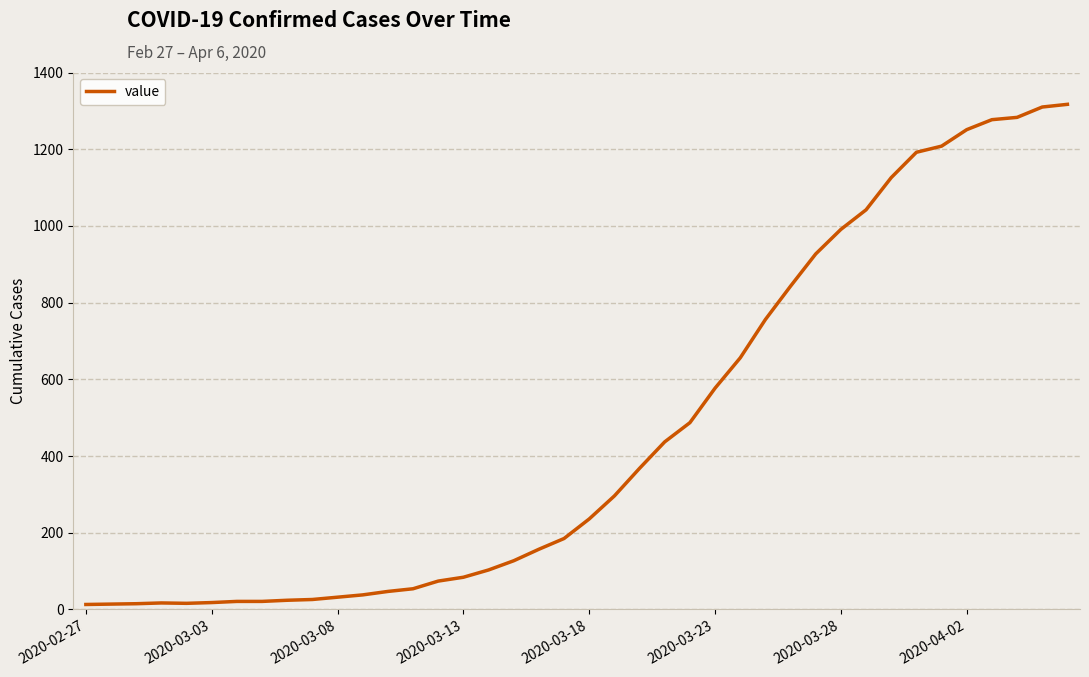

What is the minimum value shown in the chart?

13